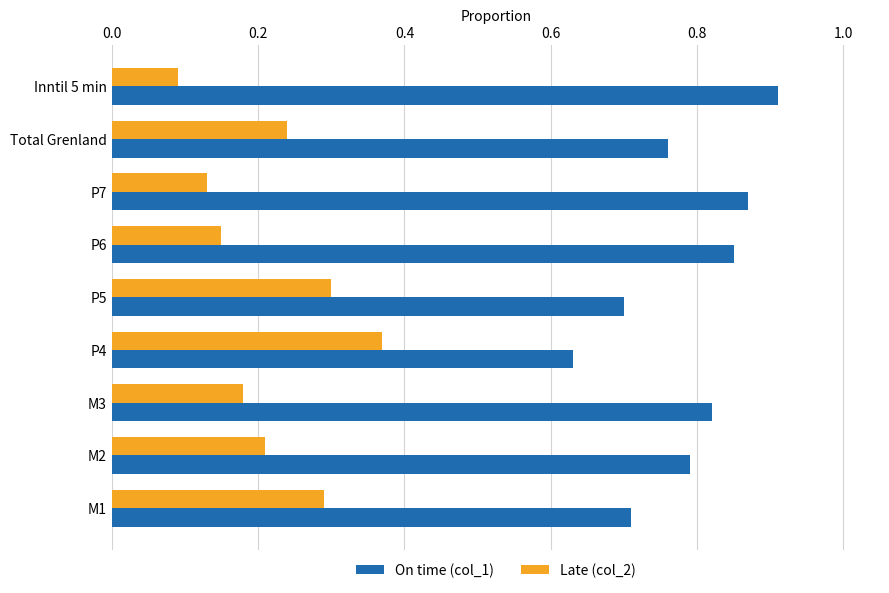

Which category has the highest value in the On time (col_1) series?

Inntil 5 min